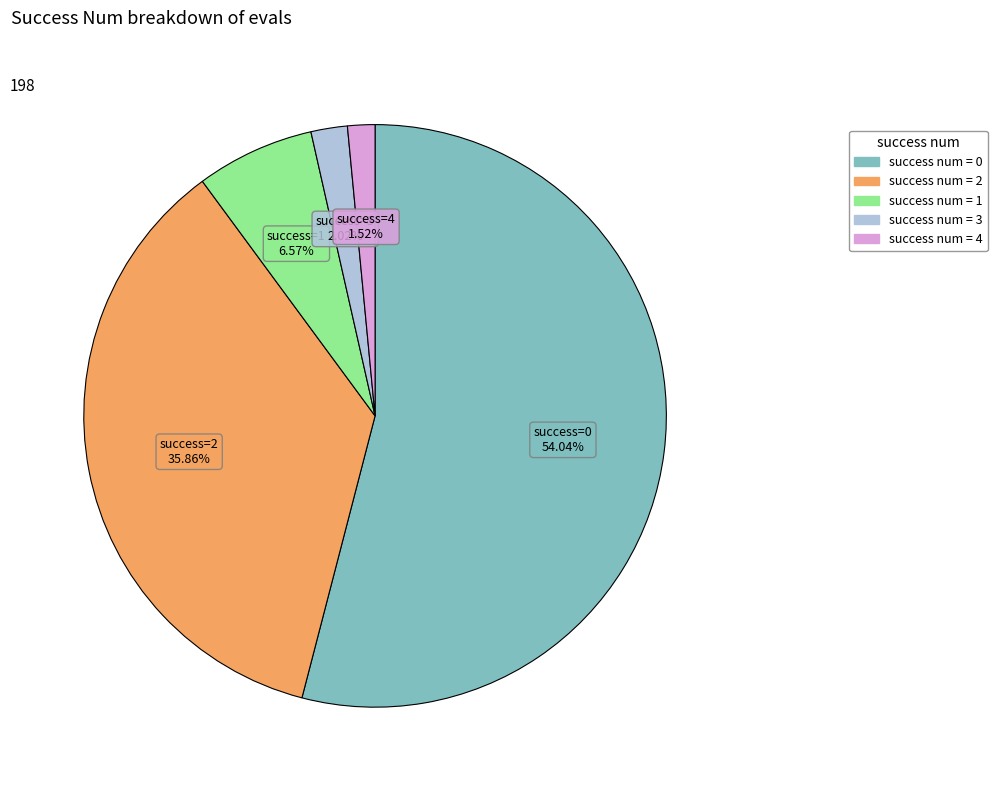

Is there any slice that represents more than half of the pie?

Yes